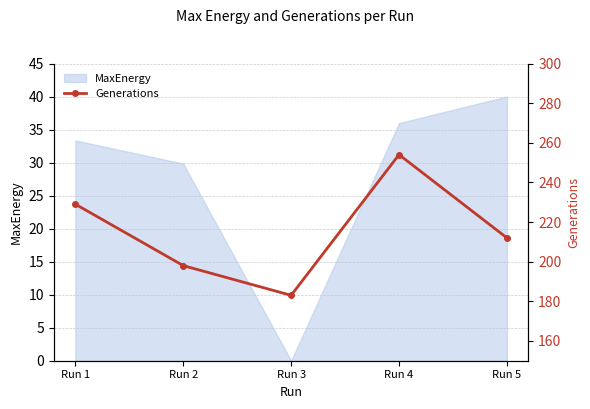

At which category does the chart reach its peak across all series?

Run 4